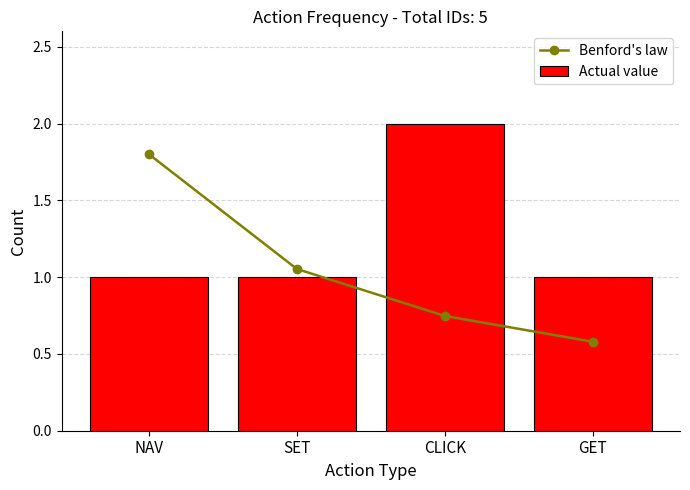

What is the difference between the Benford's law values at CLICK and GET?

0.2